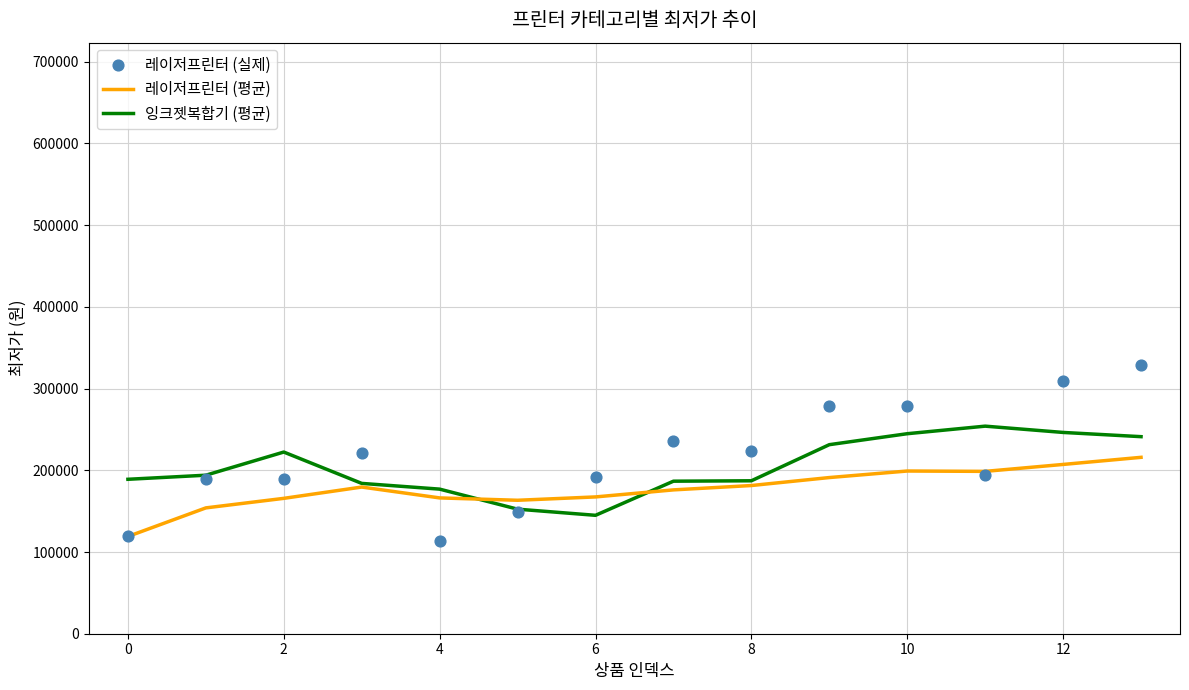

Is the value of 레이저프린터 (평균) at 6 greater than the value of 잉크젯복합기 (평균) at 0?

No